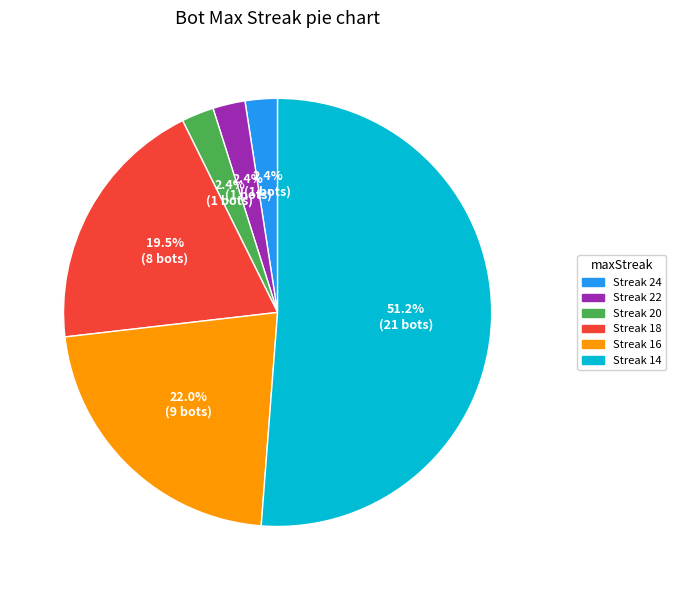

How many slices are in this pie chart?

6